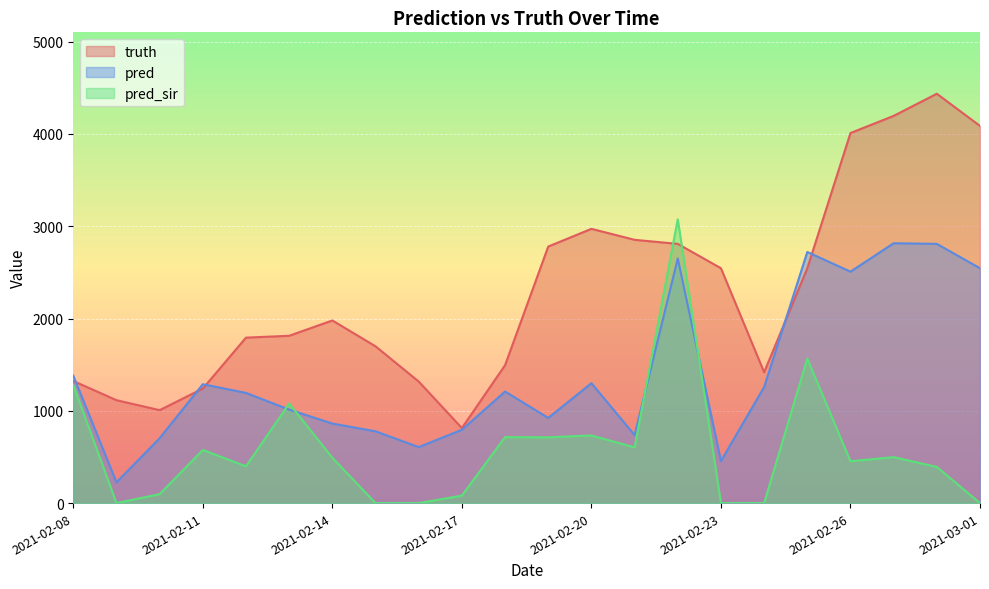

How many lines are shown in the chart?

3